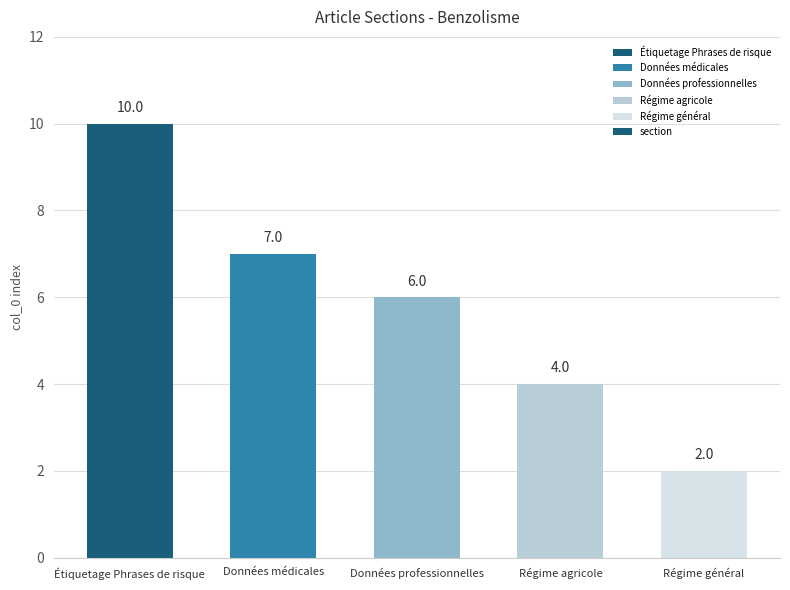

The chart shows a value of 7 at Données médicales. True or false?

True